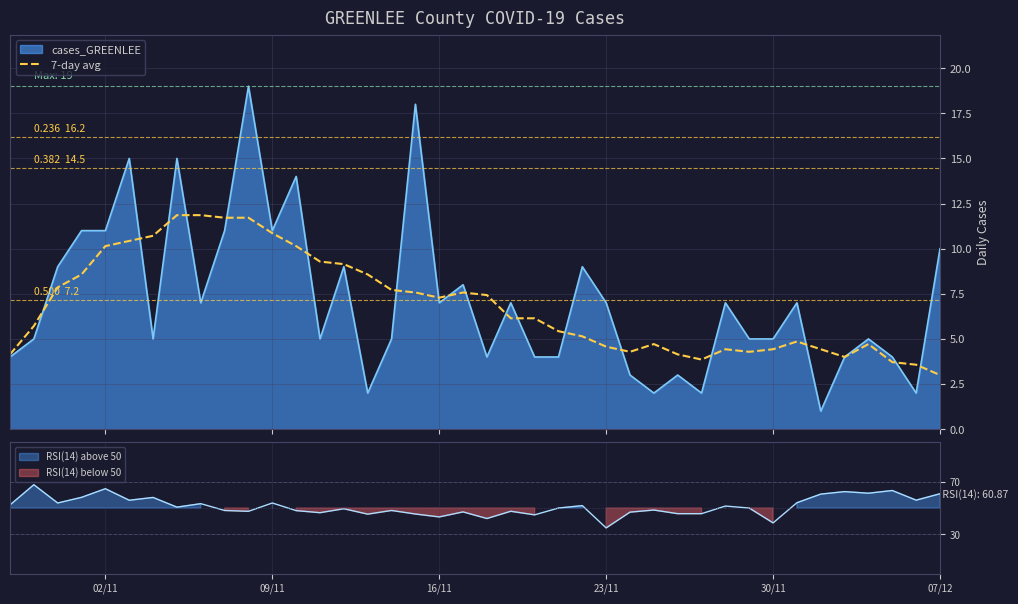

What is the lowest value of the 7-day avg series?

3.0